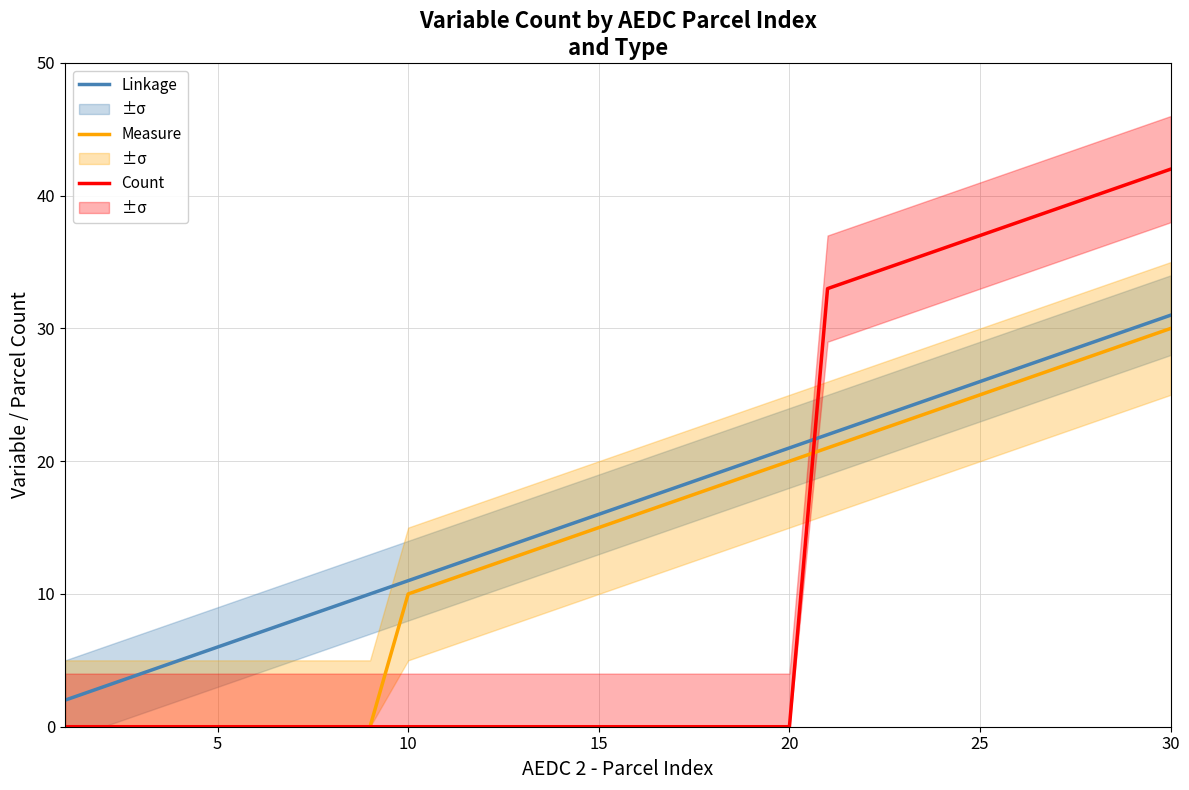

Does the chart display data point markers on the line(s)?

No